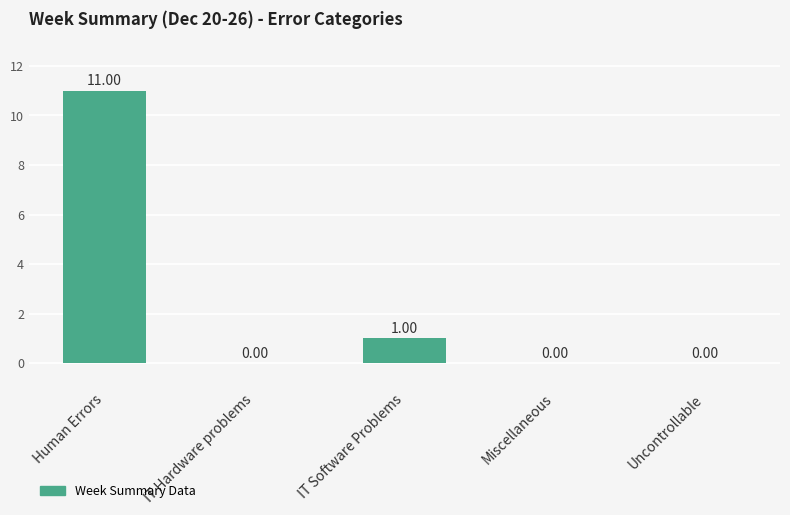

Which category has the highest value across all series?

Human Errors